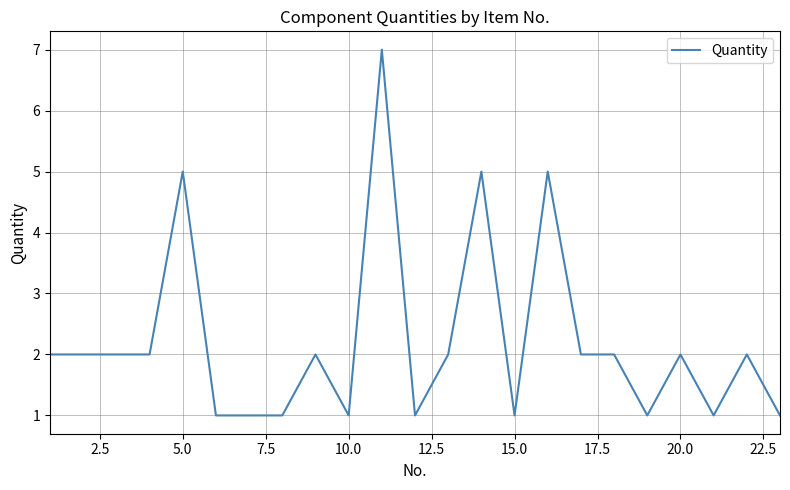

What is the difference between the maximum and minimum values?

6